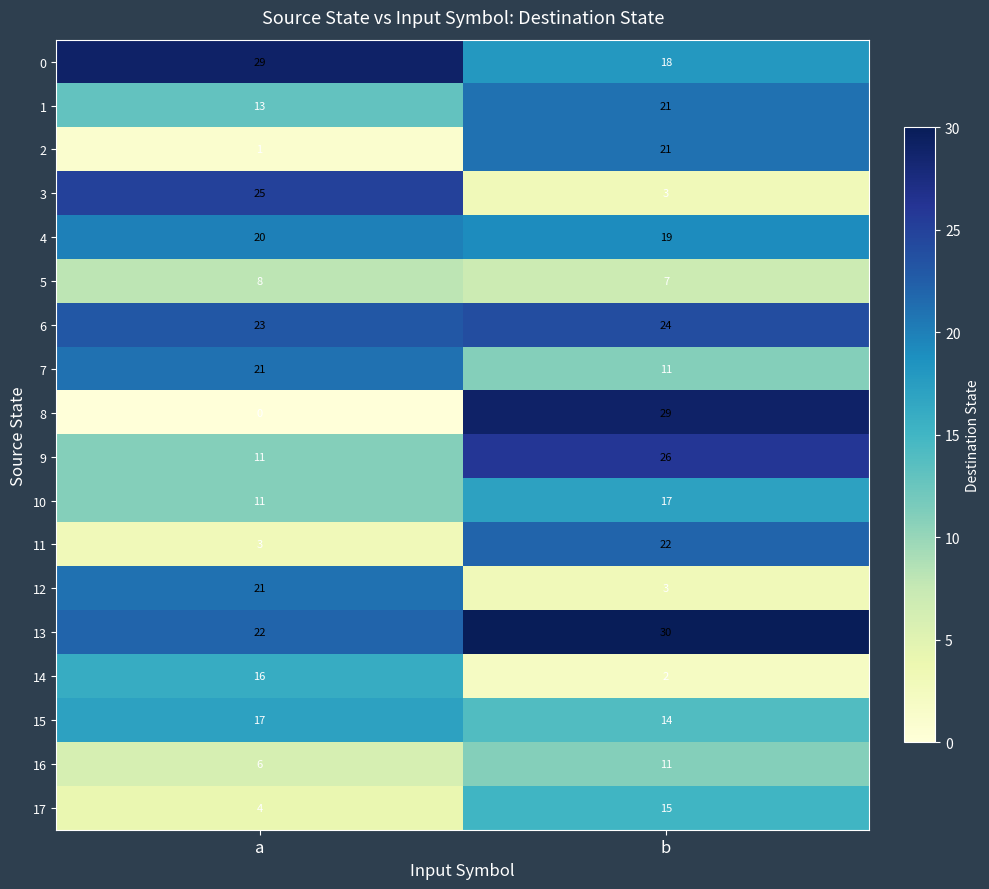

Is it true that 8 equals 10 at a?

False